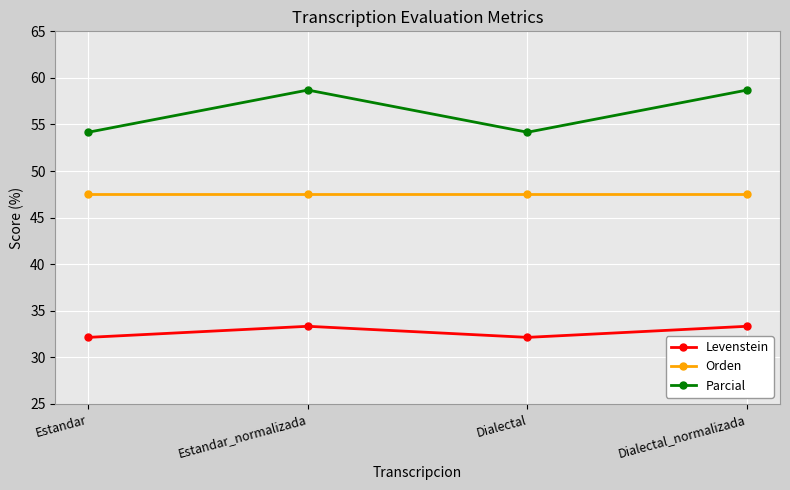

True or false: Parcial has a value of 34.0 at Estandar_normalizada.

False